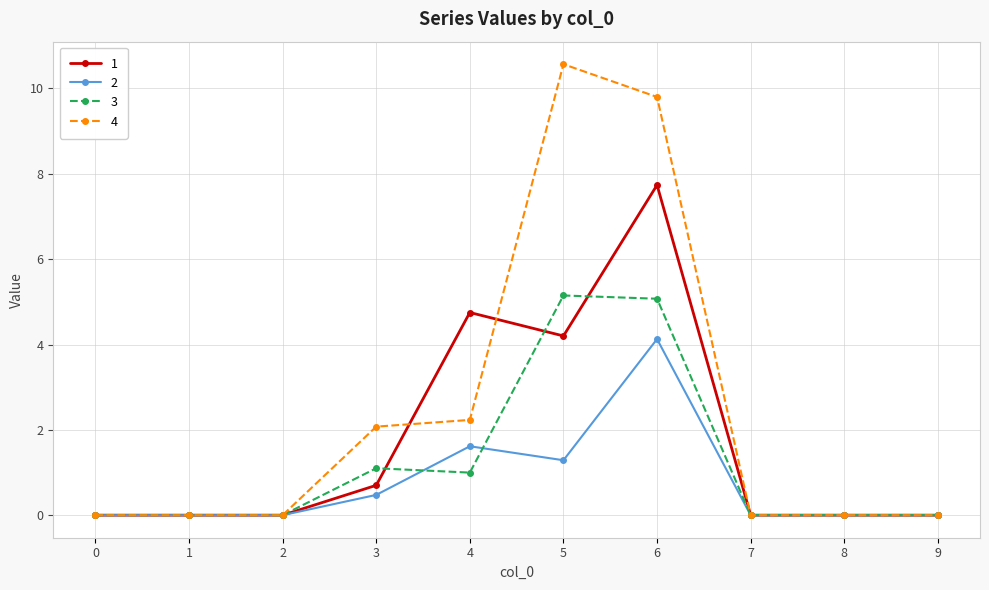

List the series in order of their overall mean, lowest first.

2, 3, 1, 4